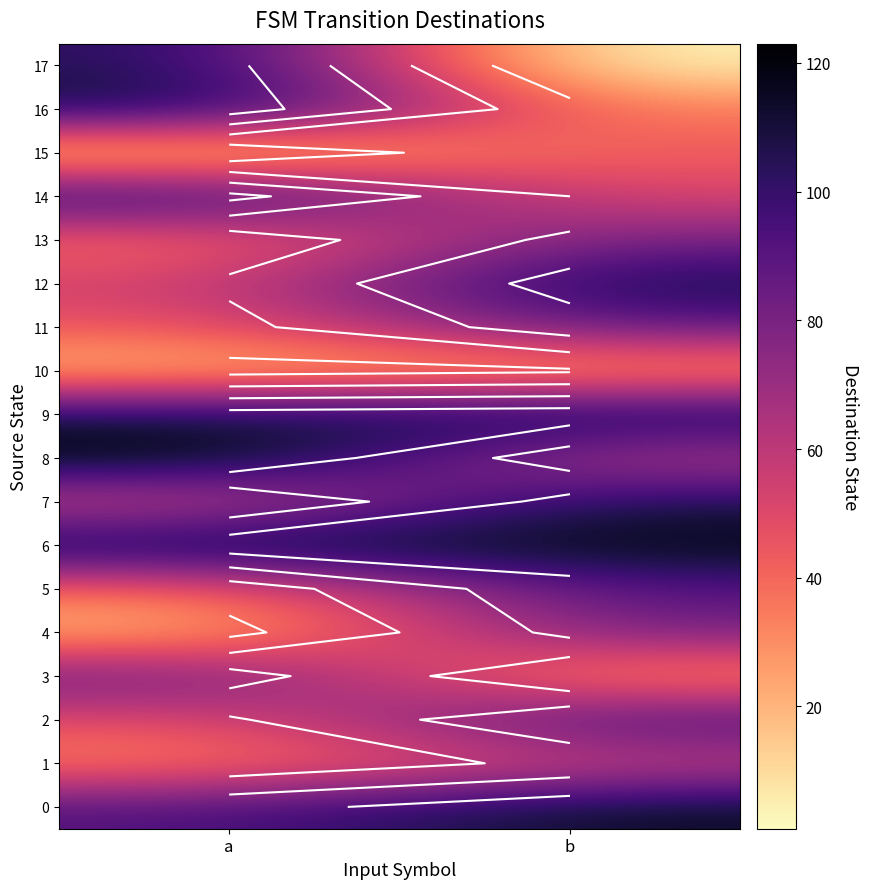

At which category does the chart reach its peak across all series?

a